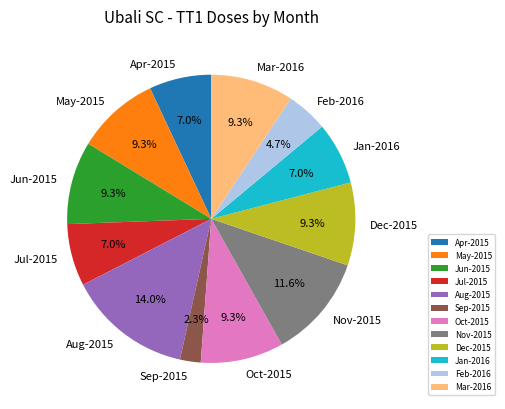

Which category has the smallest portion of the pie?

Sep-2015